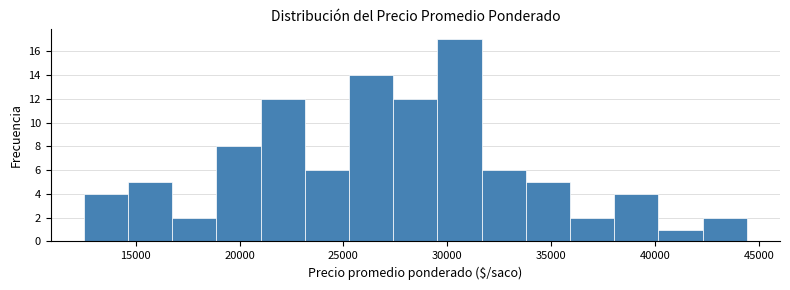

How tall is the bar that spans 36000 to 38000 on the x-axis? Neither the bar edges nor the heights are printed on the chart, so give them approximately, as read against the axes.

2